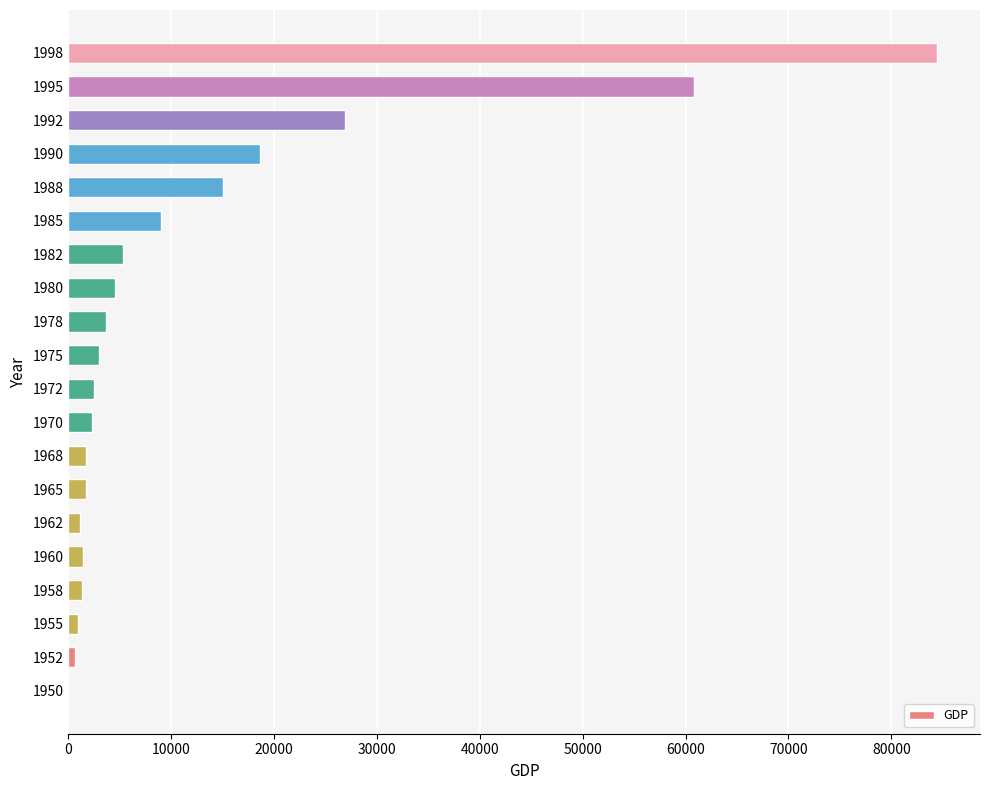

Count the number of categories in the chart.

20